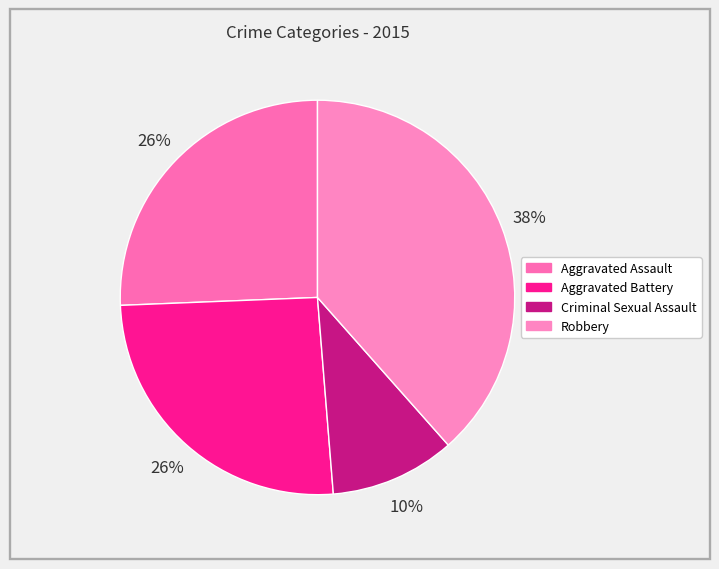

Does Aggravated Assault account for over 50% of the chart?

No